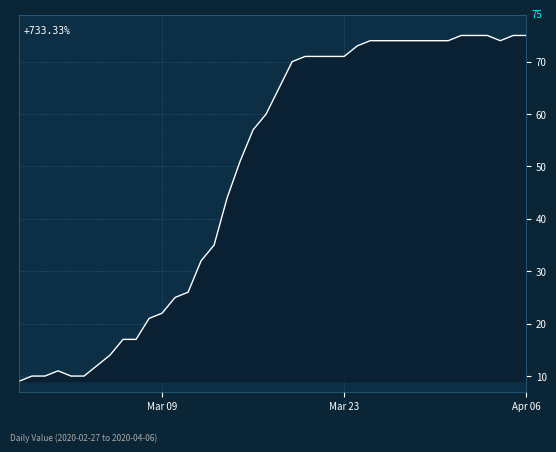

Reading right to left, list all the values displayed in this chart.

75	75	74	75	75	75	74	74	74	74	74	74	74	73	71	71	71	71	70	65	60	57	51	44	35	32	26	25	22	21	17	17	14	12	10	10	11	10	10	9